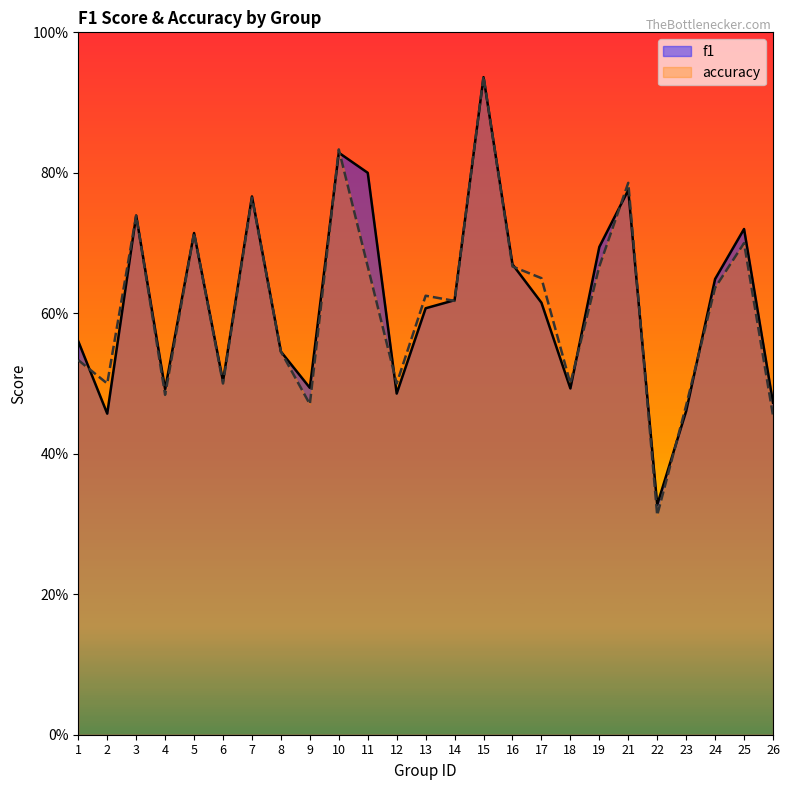

How many intersections are there between accuracy and f1?

13